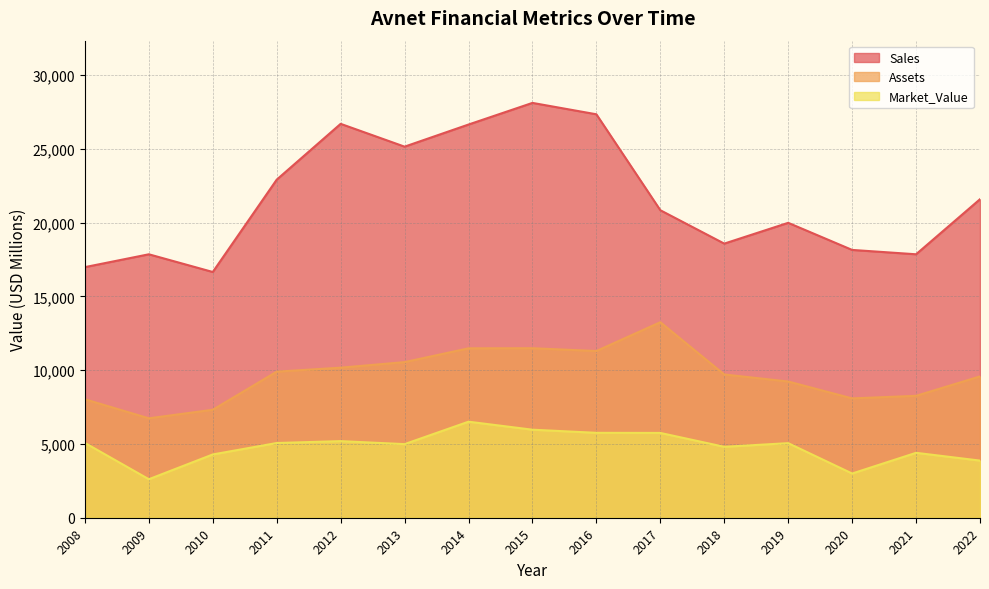

True or false: Assets and Market_Value cross at least once.

False